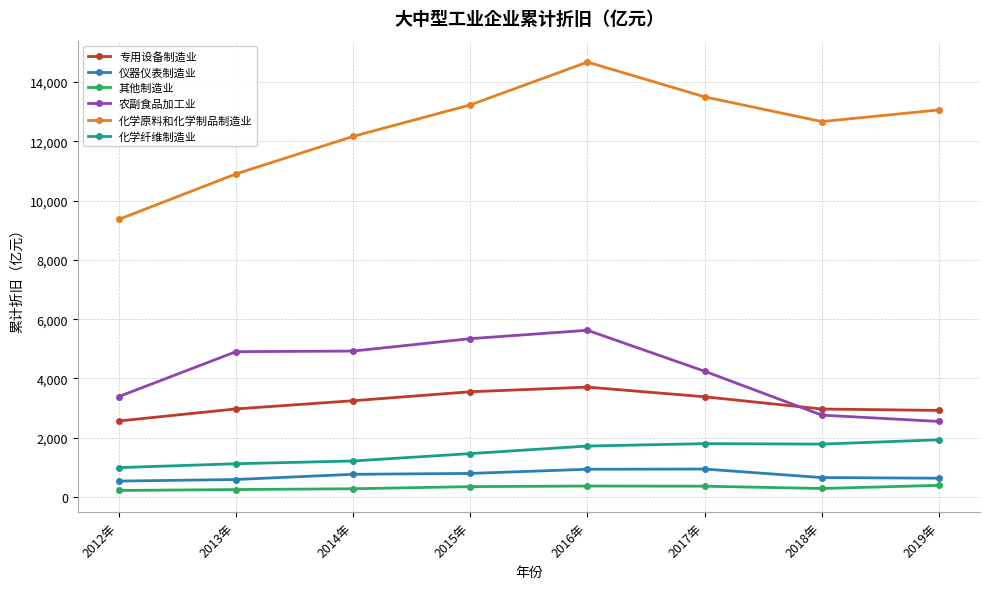

Which series has the largest total across all categories?

化学原料和化学制品制造业